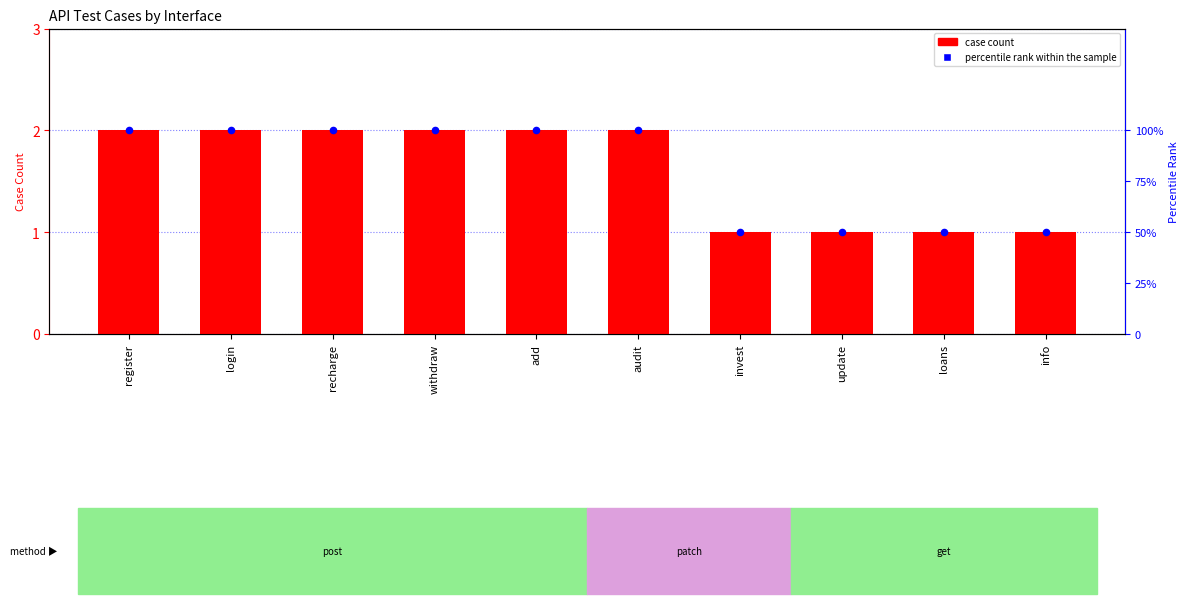

What is the total value across all series at register?

102